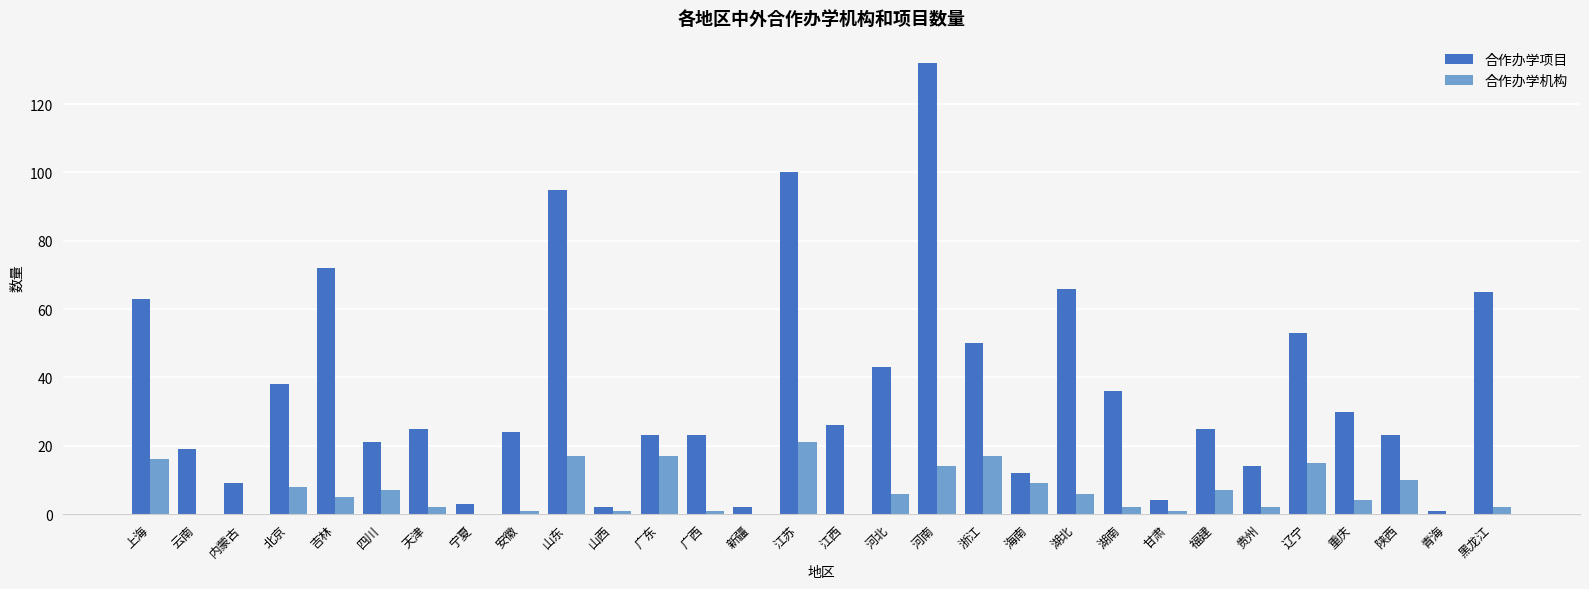

How many groups of bars are there?

30